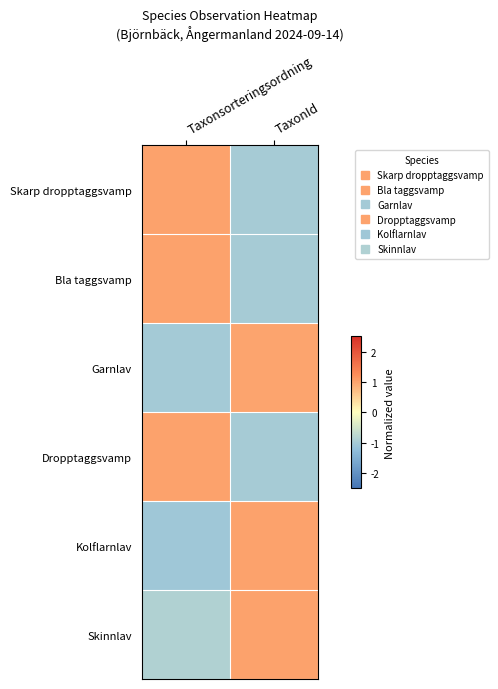

At TaxonId, list the series in order from smallest to largest.

Bla taggsvamp, Dropptaggsvamp, Skarp dropptaggsvamp, Garnlav, Kolflarnlav, Skinnlav